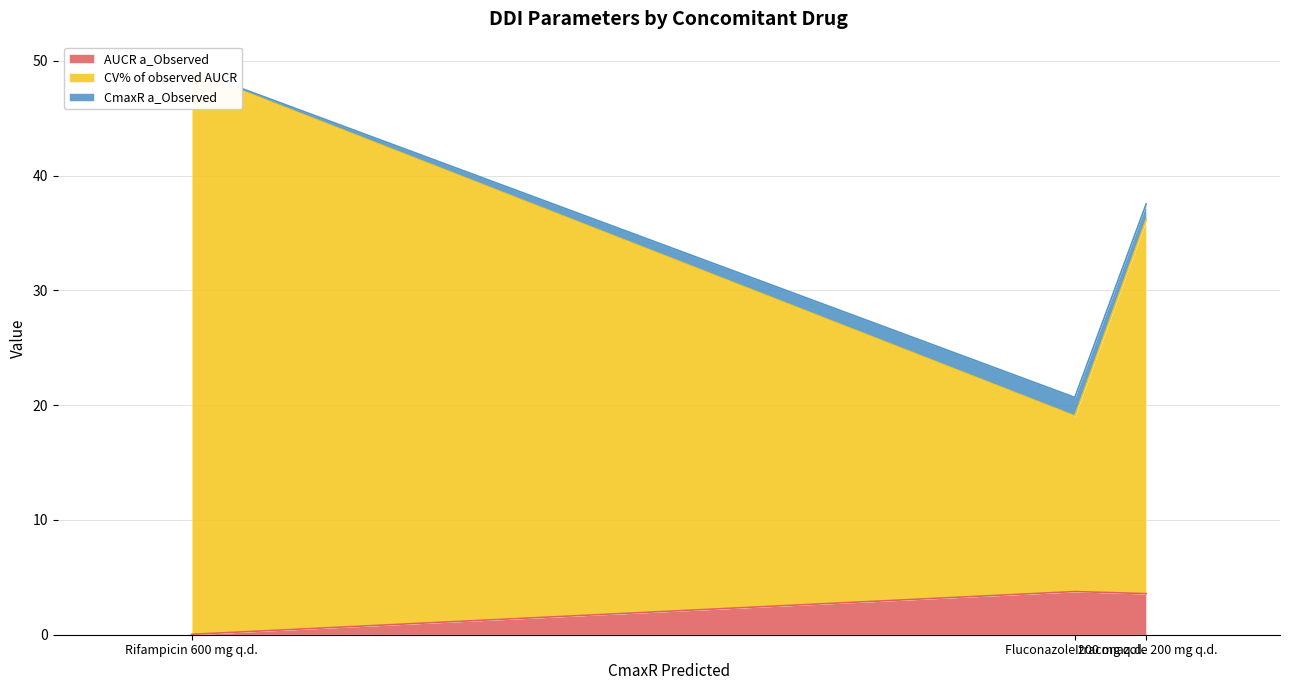

The AUCR a_Observed series shows 3.6 at Itraconazole 200 mg q.d.. True or false?

True